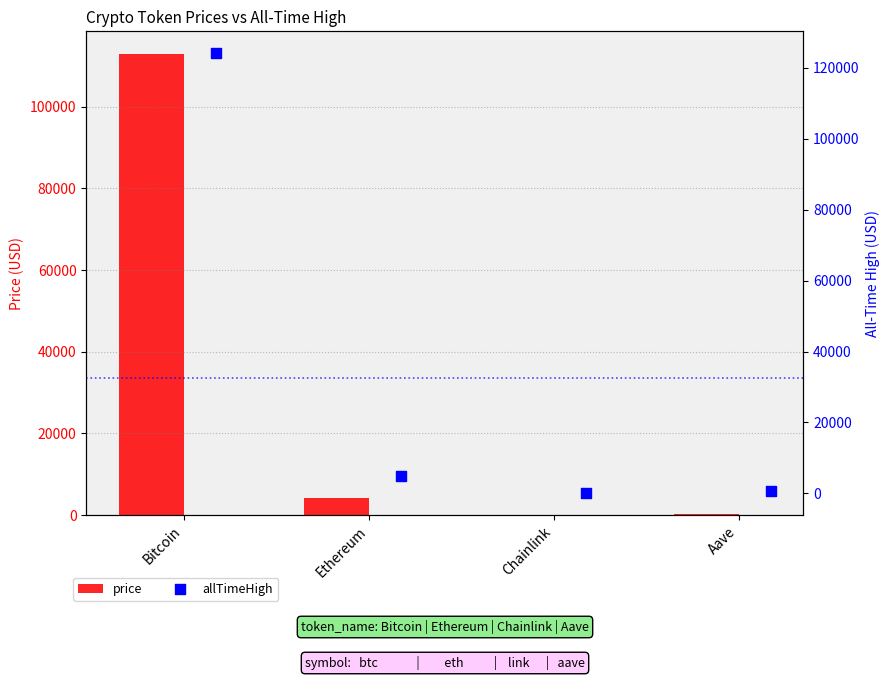

Which series has the largest total across all categories?

allTimeHigh